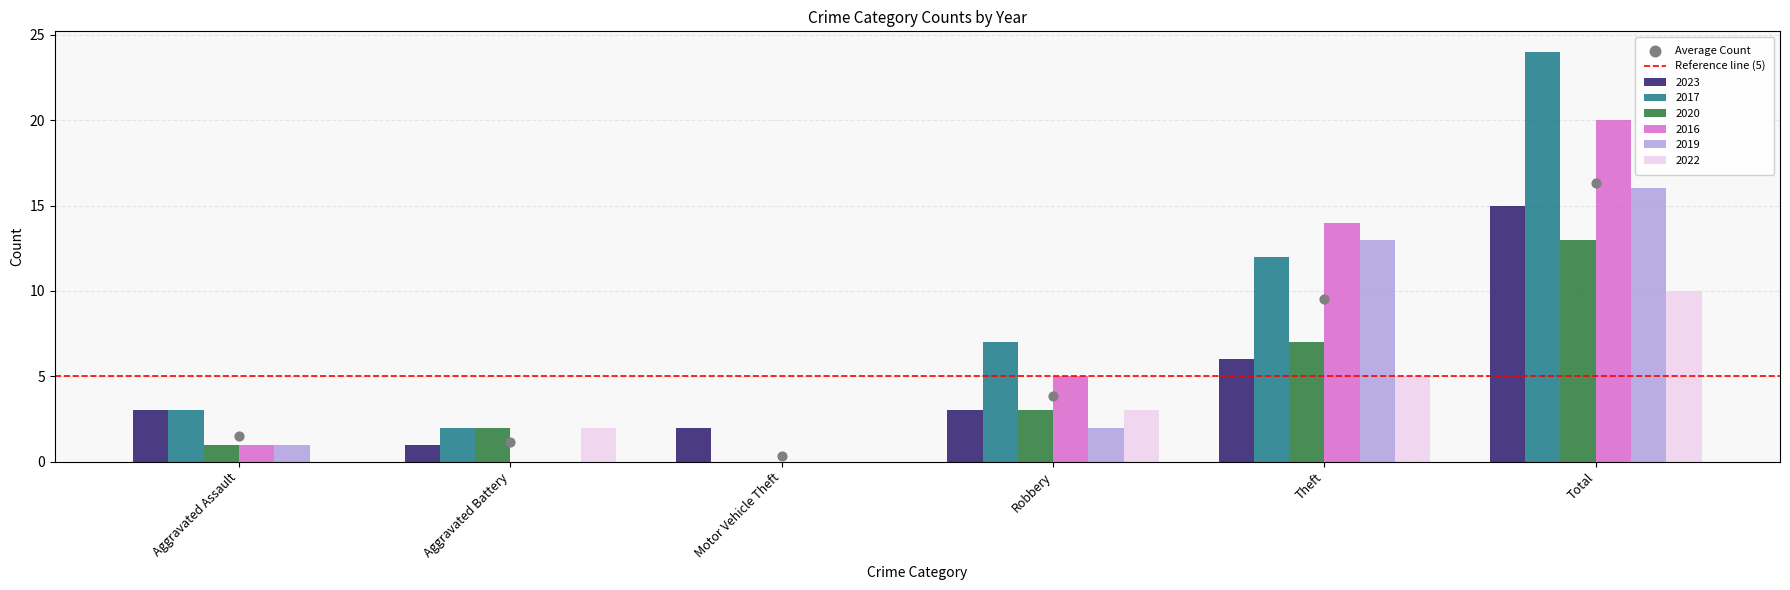

At which category is the sum across all series the highest?

Total